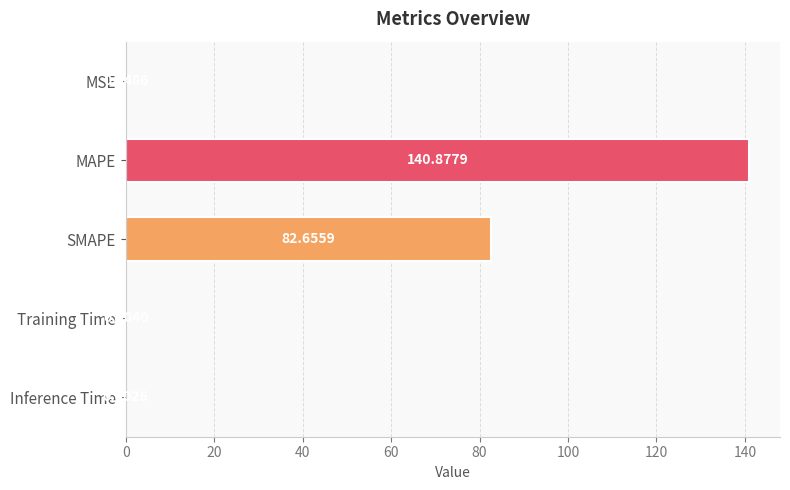

Where is the data nearest to the value 70?

SMAPE